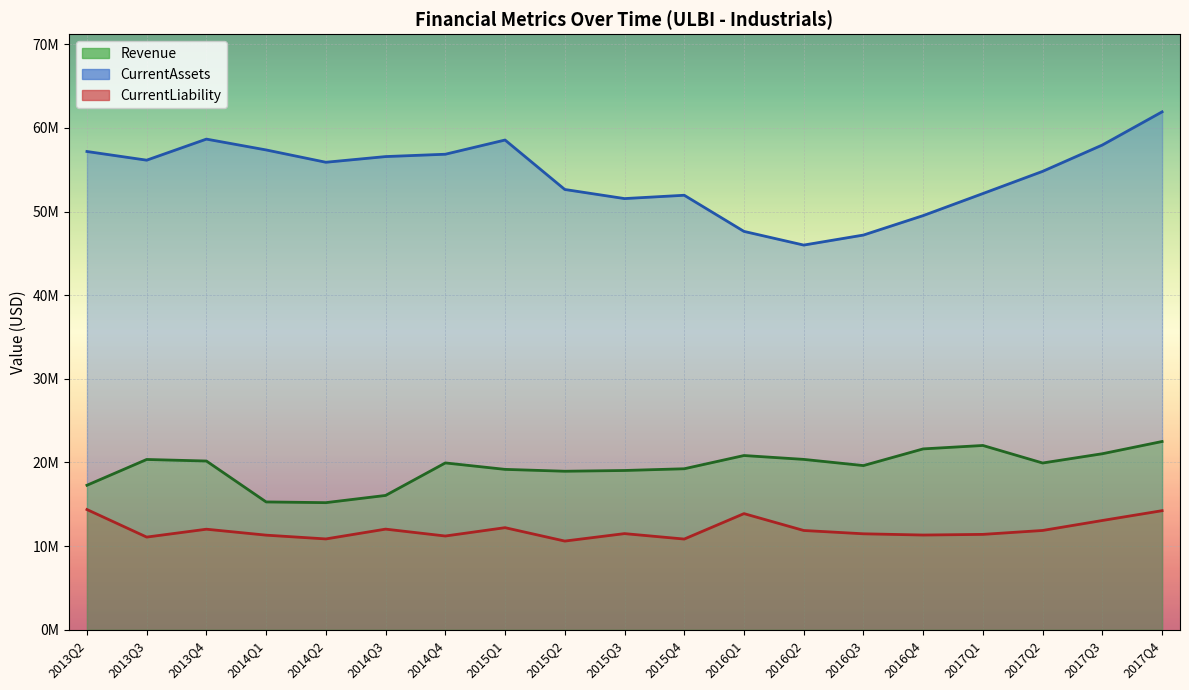

At which category does CurrentLiability reach its first local valley?

2013Q3